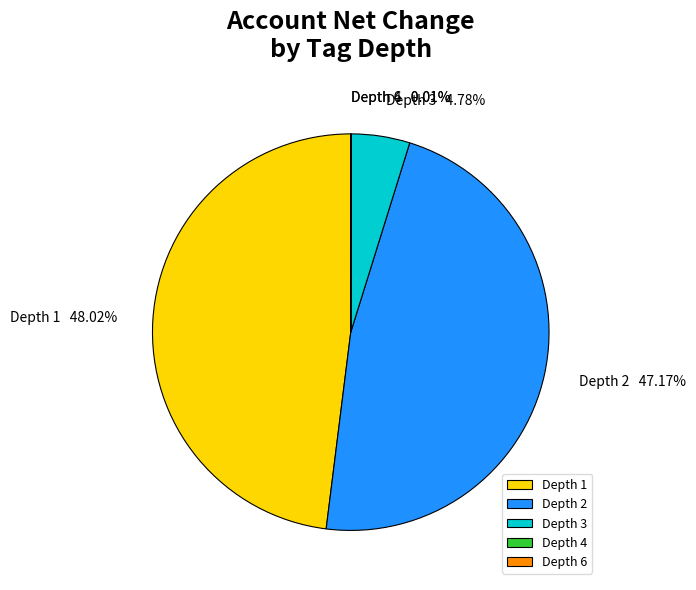

What is the largest slice in the pie chart?

Depth 1